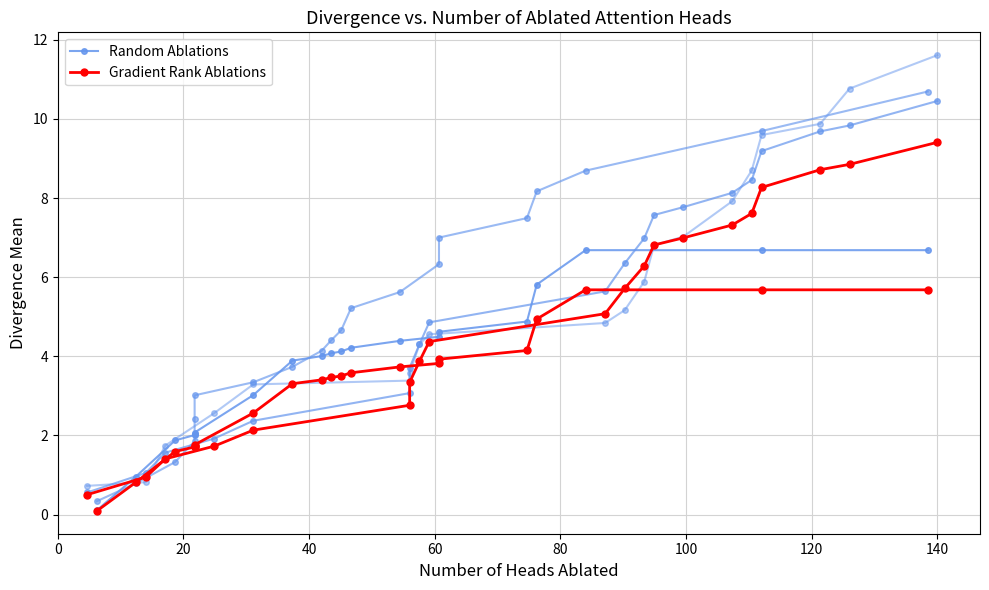

True or false: Gradient Rank Ablations and Random Ablations cross at least once.

False